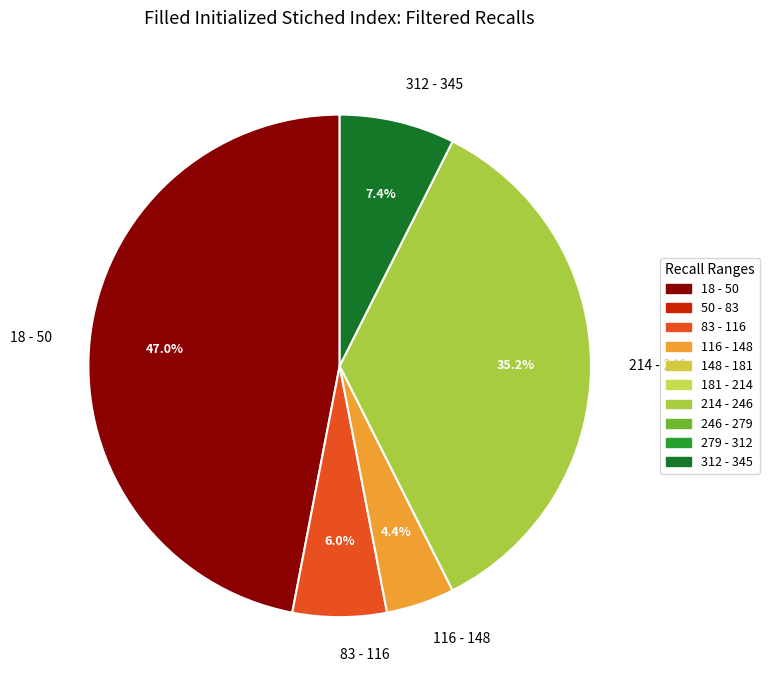

What is the largest slice in the pie chart?

18 - 50